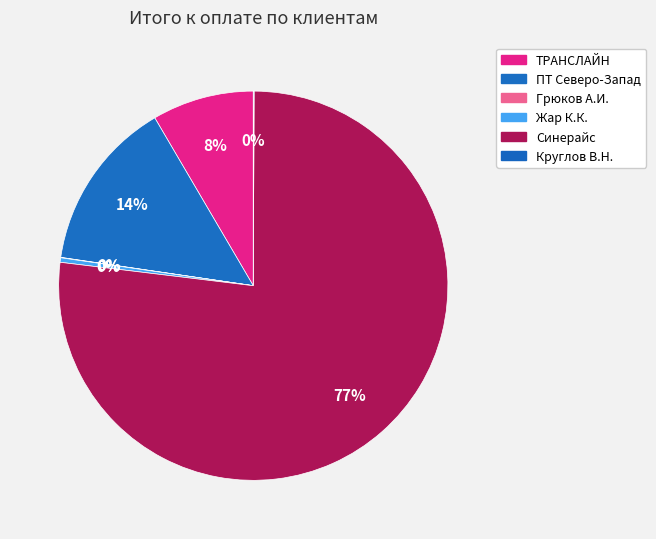

Which slice is the largest?

Синерайс